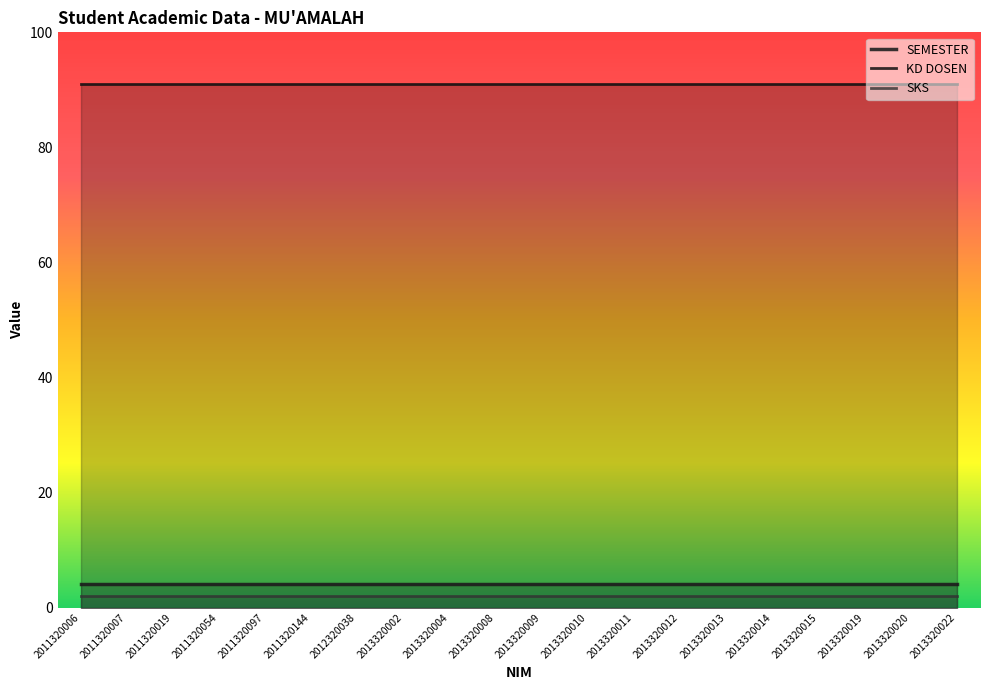

What is the total value across all series at 2012320038?

97